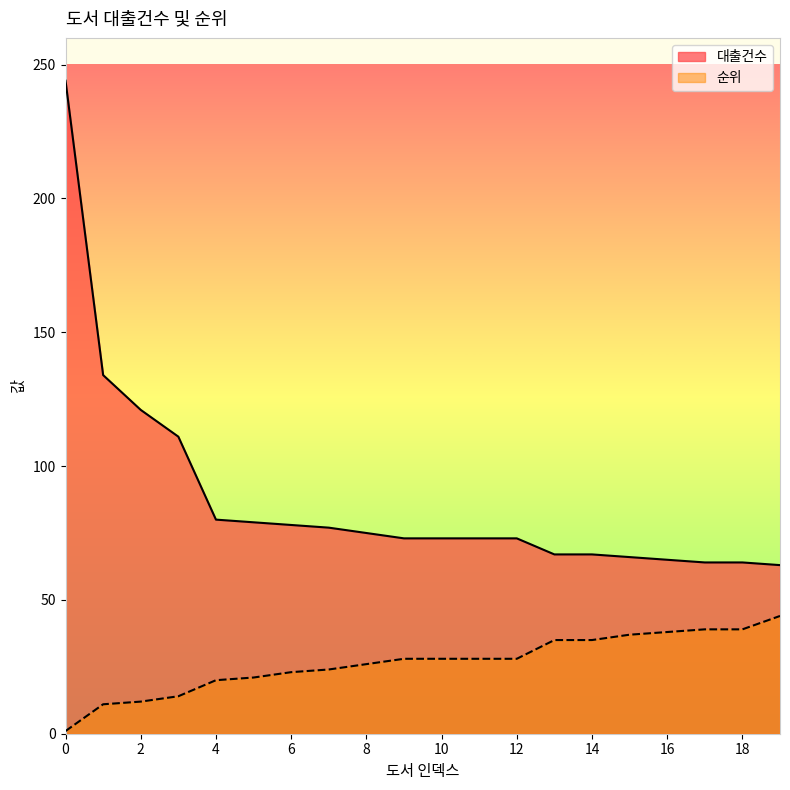

At how many categories does at least one series exceed 191?

1